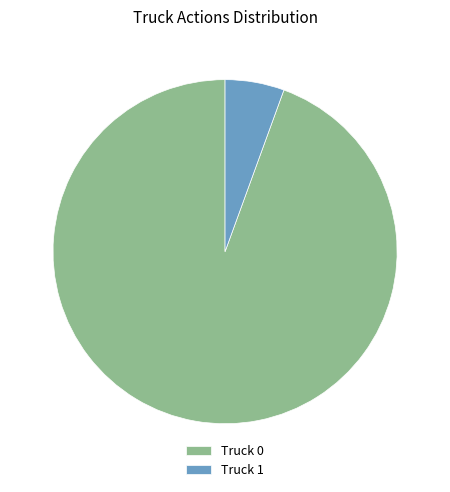

Between Truck 1 and Truck 0, which is larger?

Truck 0